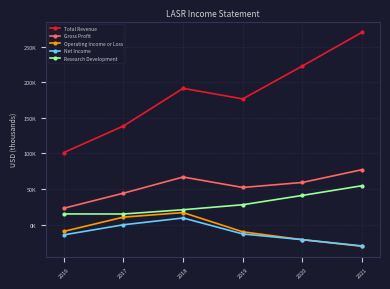

True or false: Gross Profit has more than 2 interior local peaks.

False